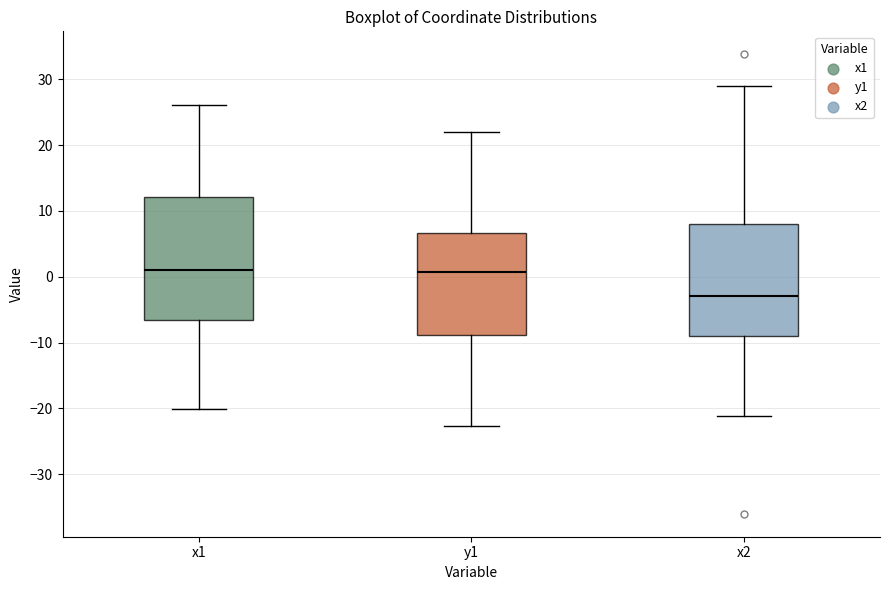

Which box has the lowest median line?

x2